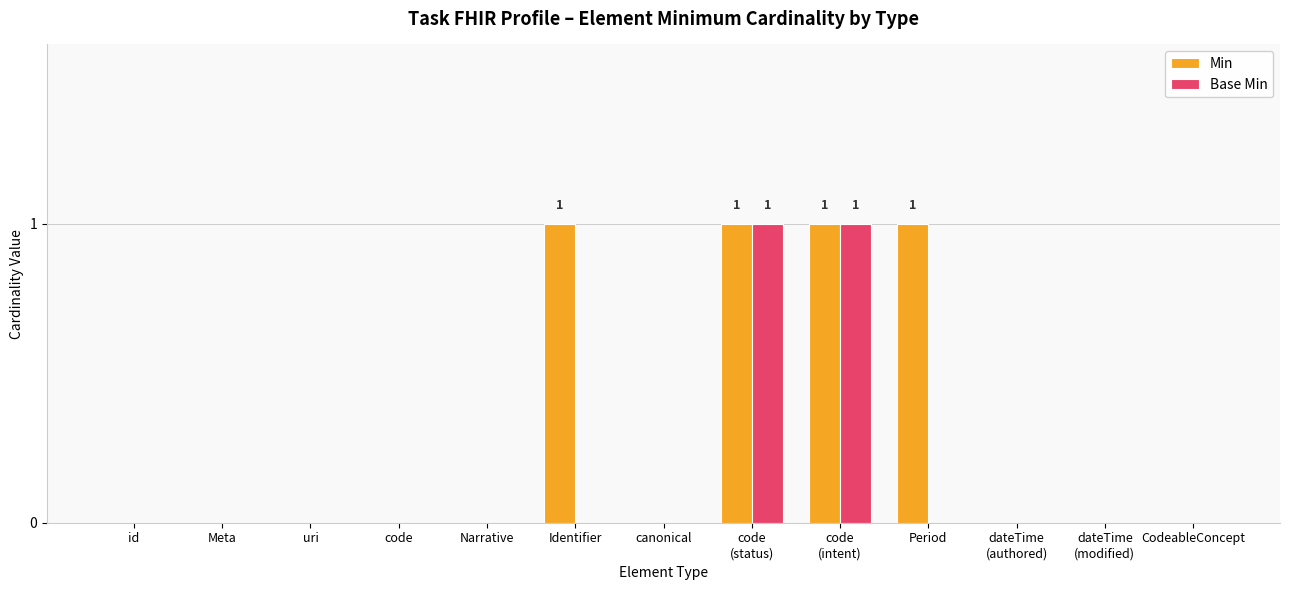

Is it true that Base Min equals 0 at Identifier?

True